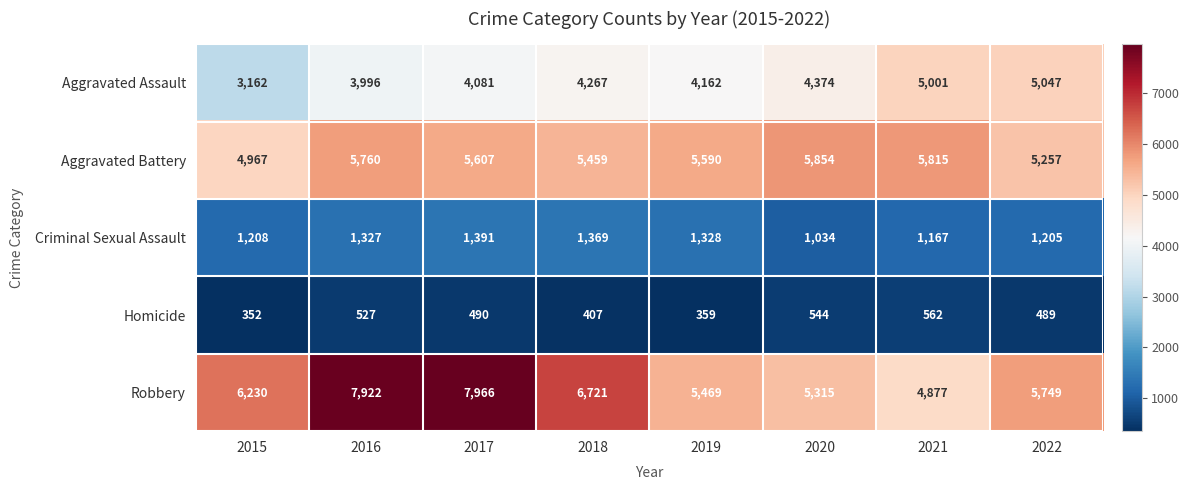

At 2015, list the series in order from largest to smallest.

Robbery, Aggravated Battery, Aggravated Assault, Criminal Sexual Assault, Homicide